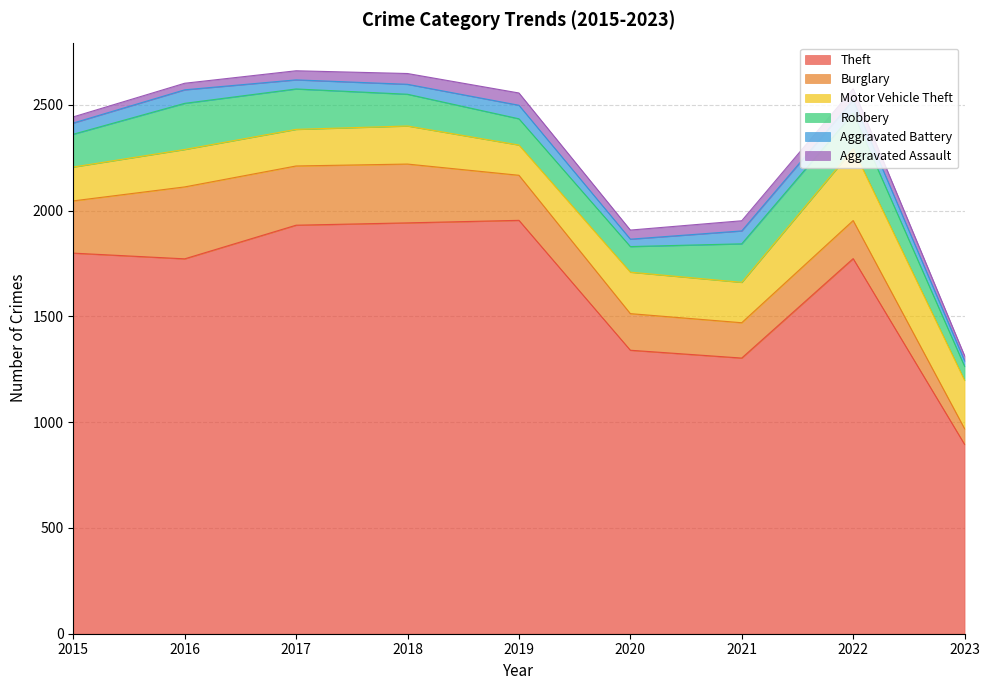

At which label does Theft reach its peak?

2019